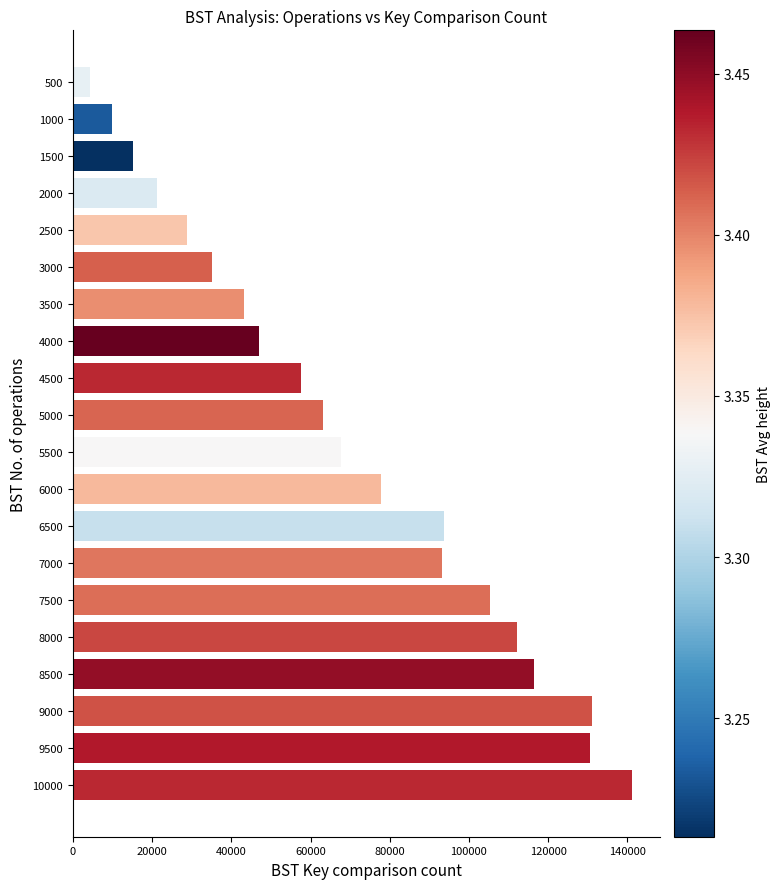

What is the difference between the values at 6000 and 7500?

27601